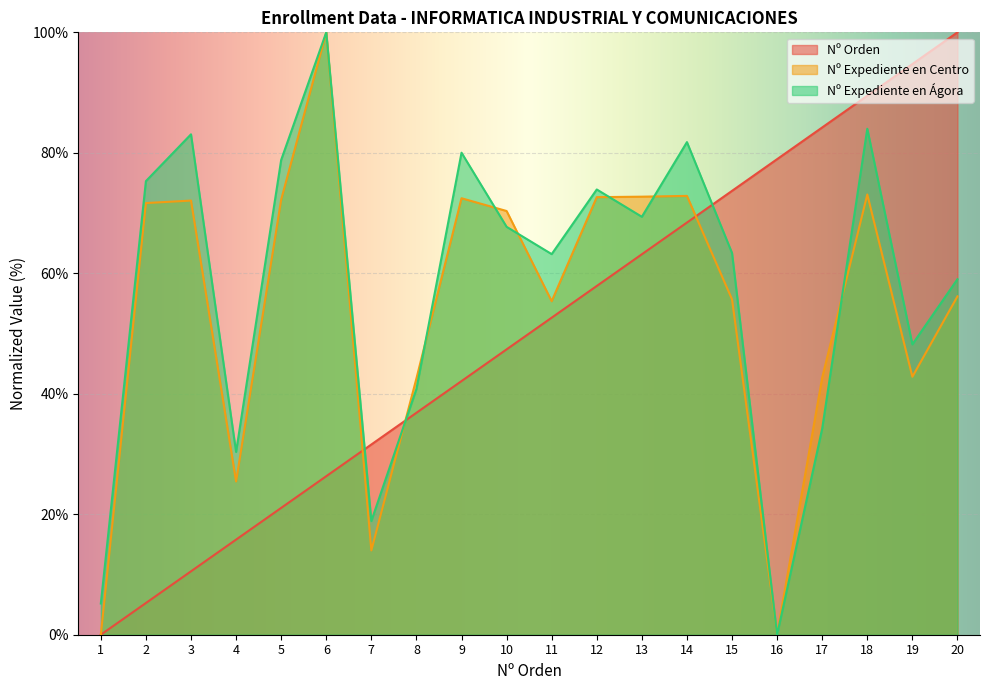

The value of Nº Expediente en Ágora at 7 is 7.7. True or false?

False